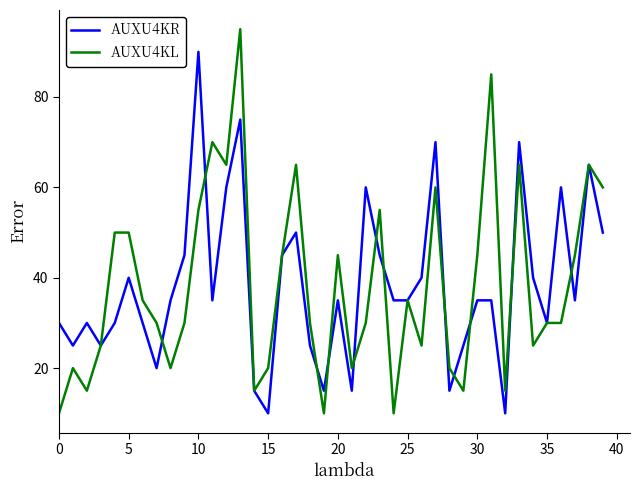

What is the maximum value shown in the chart?

95